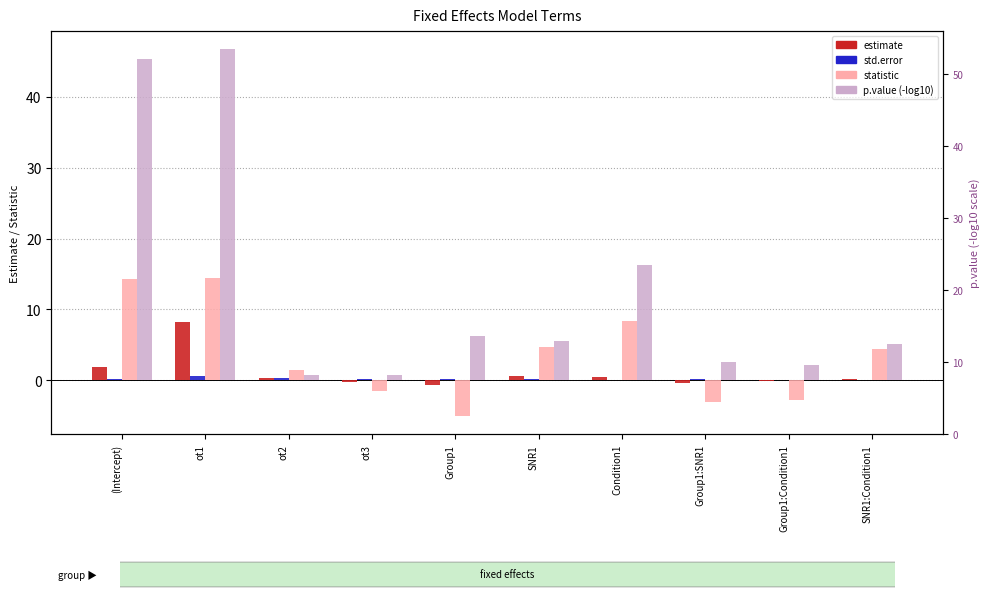

Where is statistic nearest to the value 4?

SNR1:Condition1